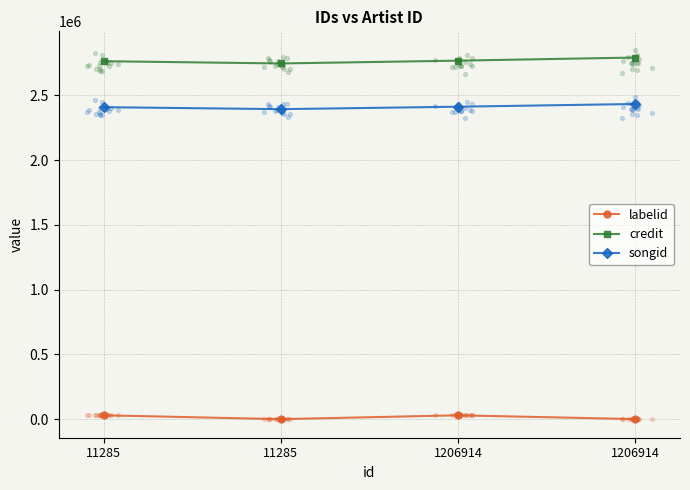

What is the total value across all series at 1206914?

5208072.0